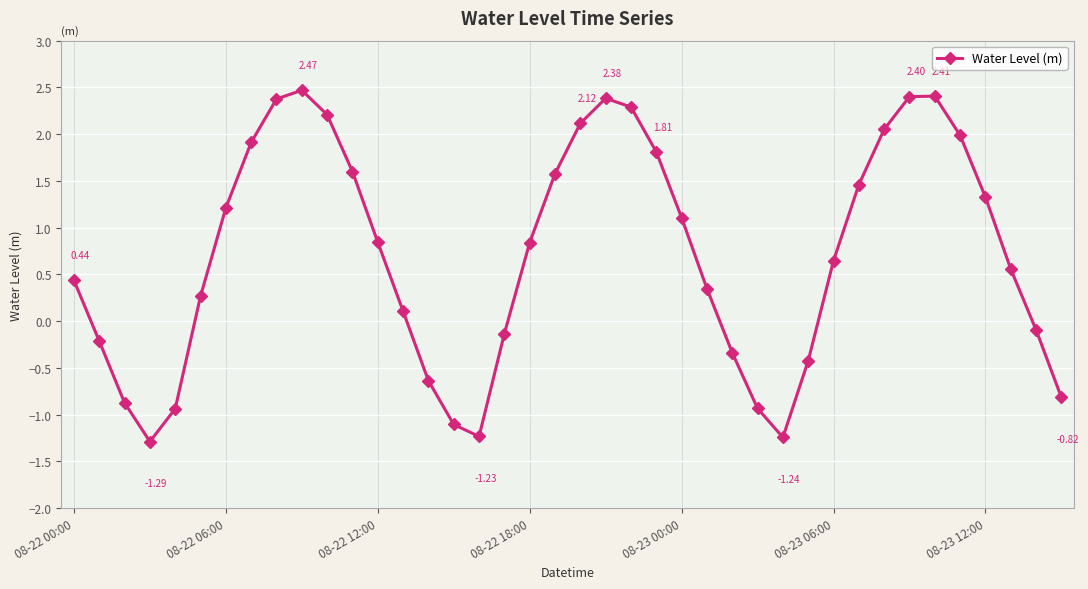

Reading left to right, transcribe all the data shown in this chart.

0.4	-0.2	-0.9	-1.3	-0.9	0.3	1.2	1.9	2.4	2.5	2.2	1.6	0.8	0.1	-0.6	-1.1	-1.2	-0.1	0.8	1.6	2.1	2.4	2.3	1.8	1.1	0.3	-0.3	-0.9	-1.2	-0.4	0.6	1.5	2.1	2.4	2.4	2.0	1.3	0.6	-0.1	-0.8